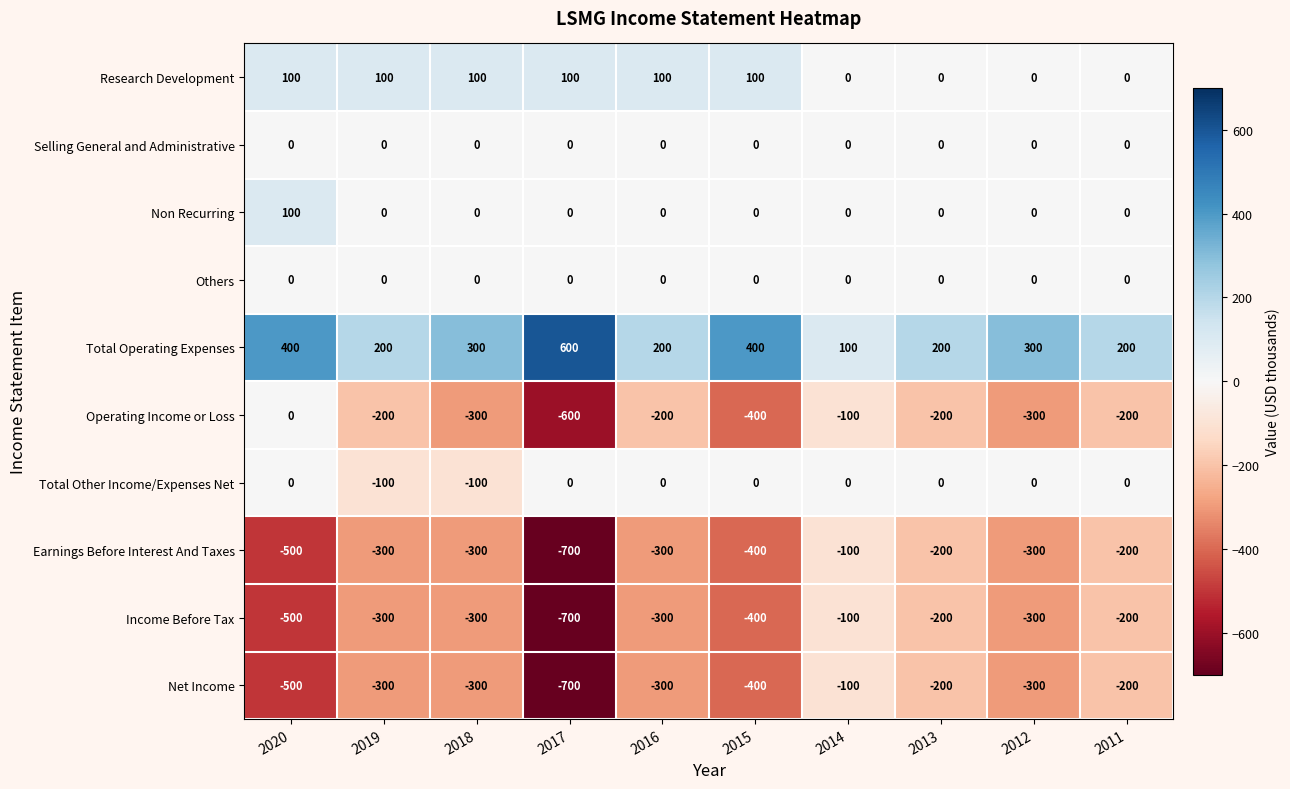

How many Net Income values are between -400 and -200?

7